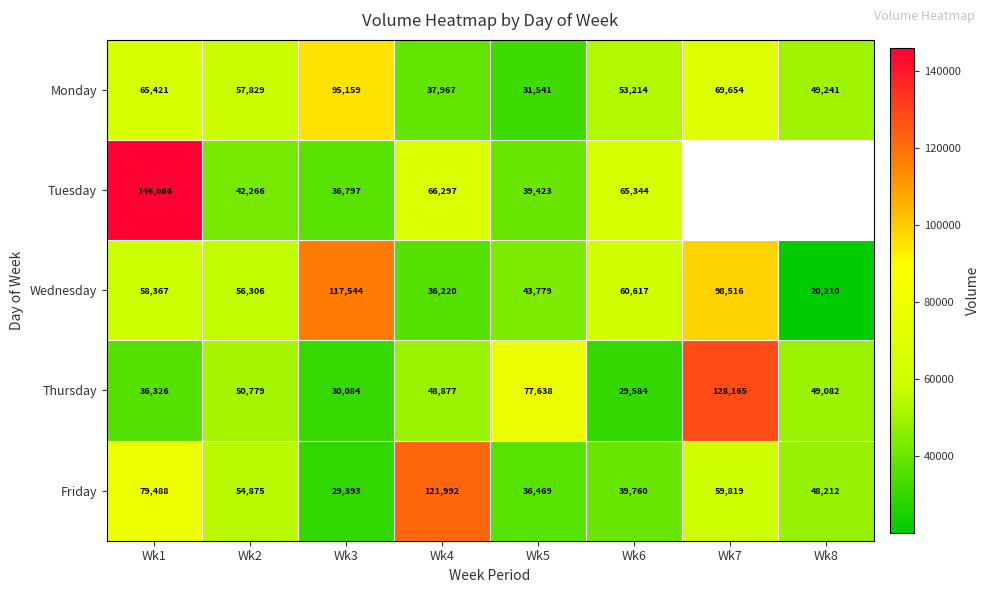

How many data points in Thursday are less than 49082?

4